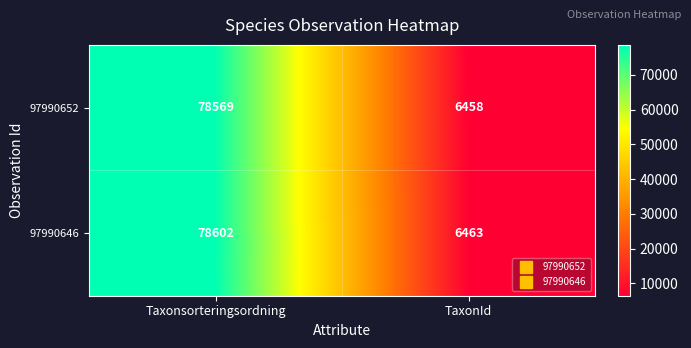

List the series in order of their peak value, lowest first.

97990652, 97990646